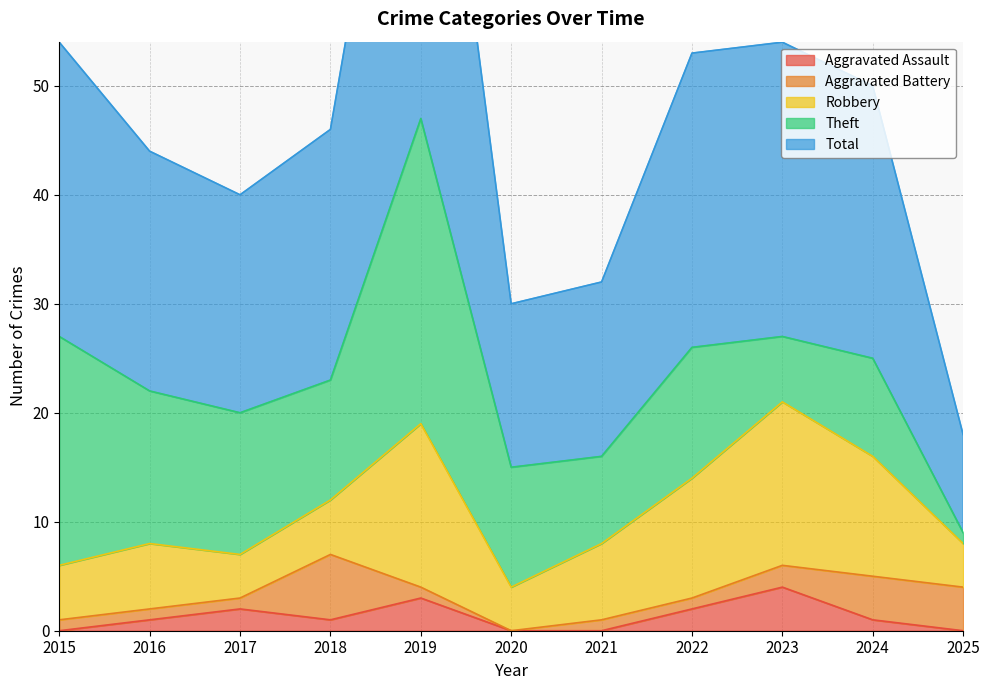

Between 2024 and 2021, which is larger?

2024